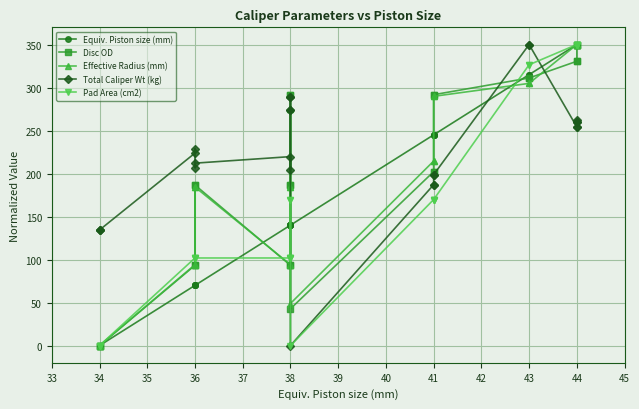

Is the value of Effective Radius (mm) at 38 greater than the value of Pad Area (cm2) at 36?

No